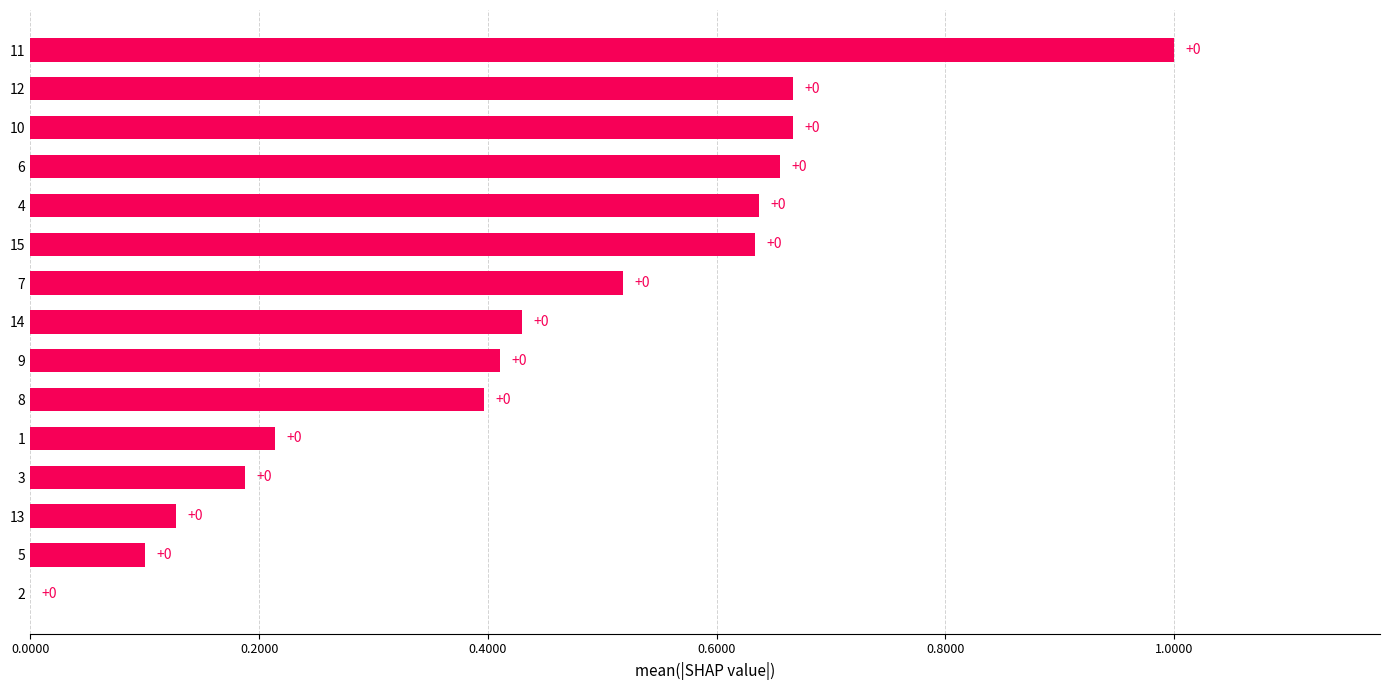

Between 2 and 11, which is larger?

11